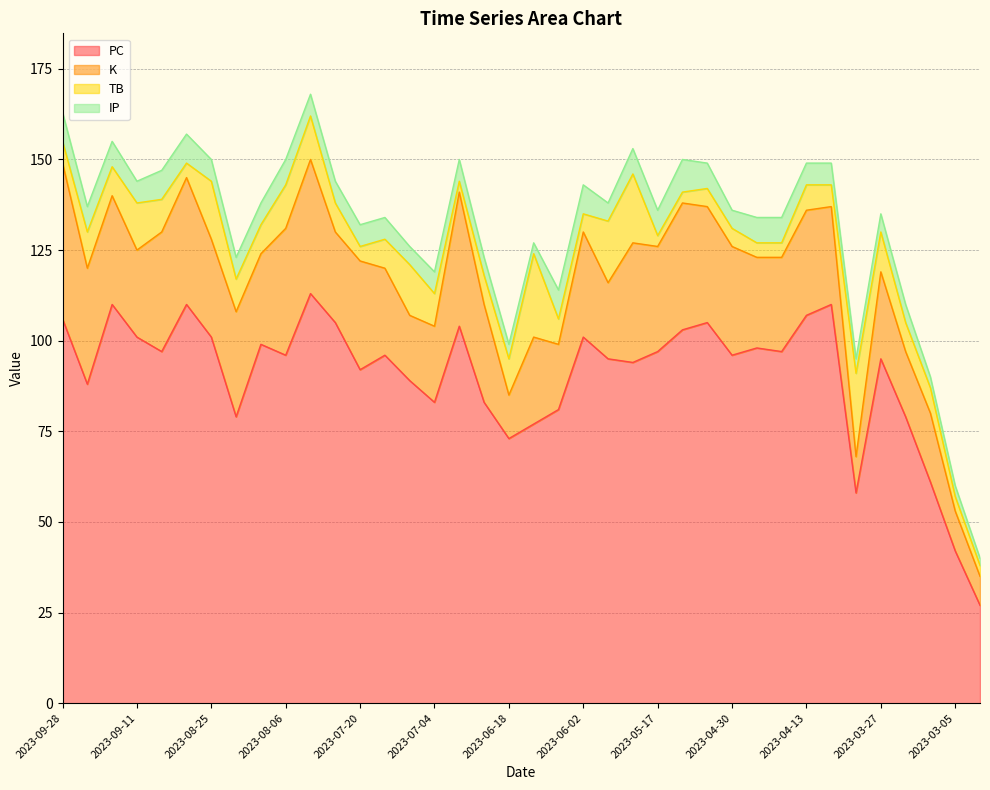

What is the label of the 34th point from the left?

2023-03-27